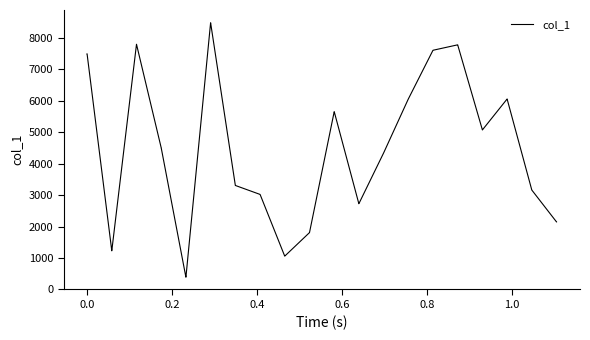

What is the difference between the maximum and minimum values?

8092.2